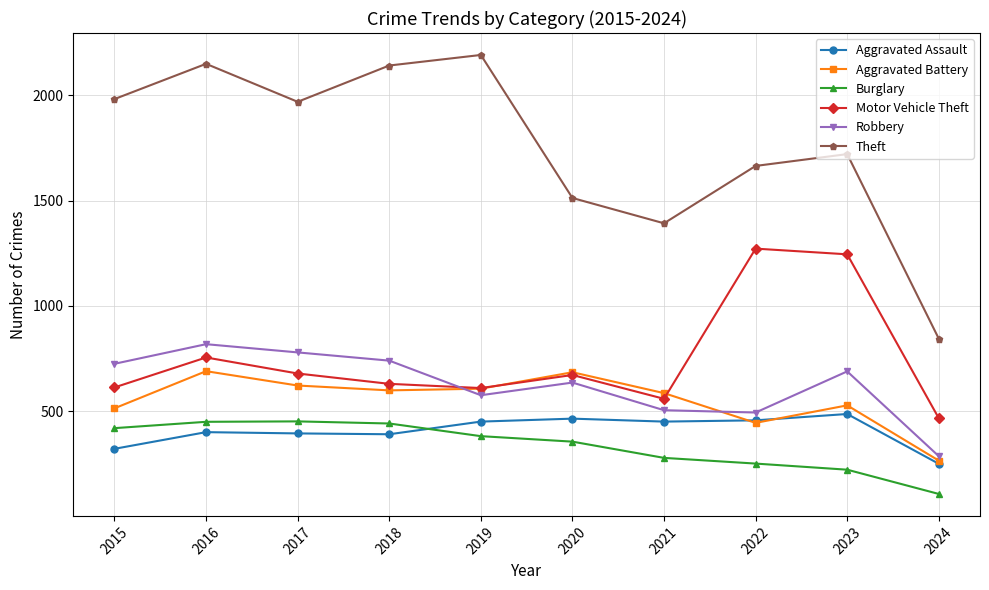

True or false: Burglary has more than 0 interior local peaks.

True